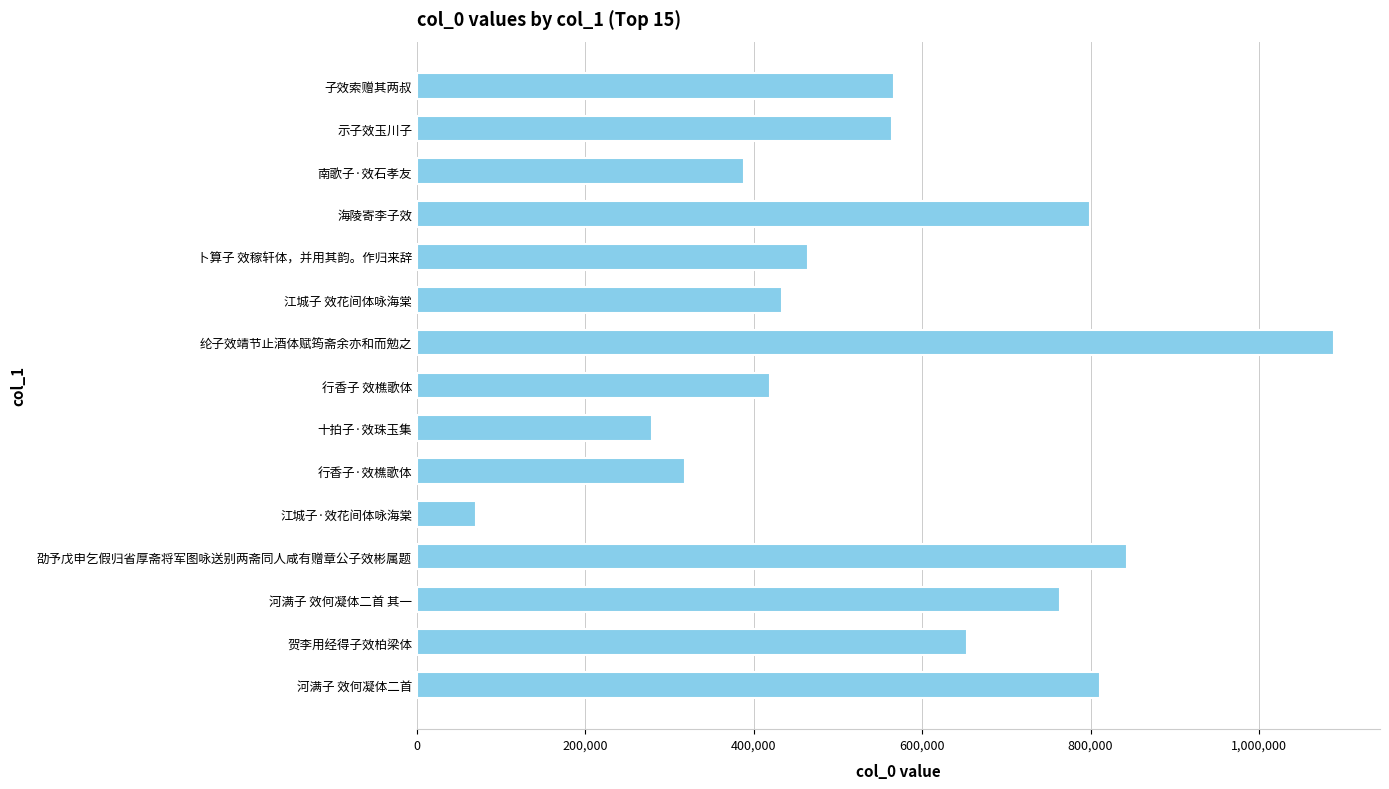

Which has a higher value, 行香子·效樵歌体 or 河满子 效何凝体二首?

河满子 效何凝体二首